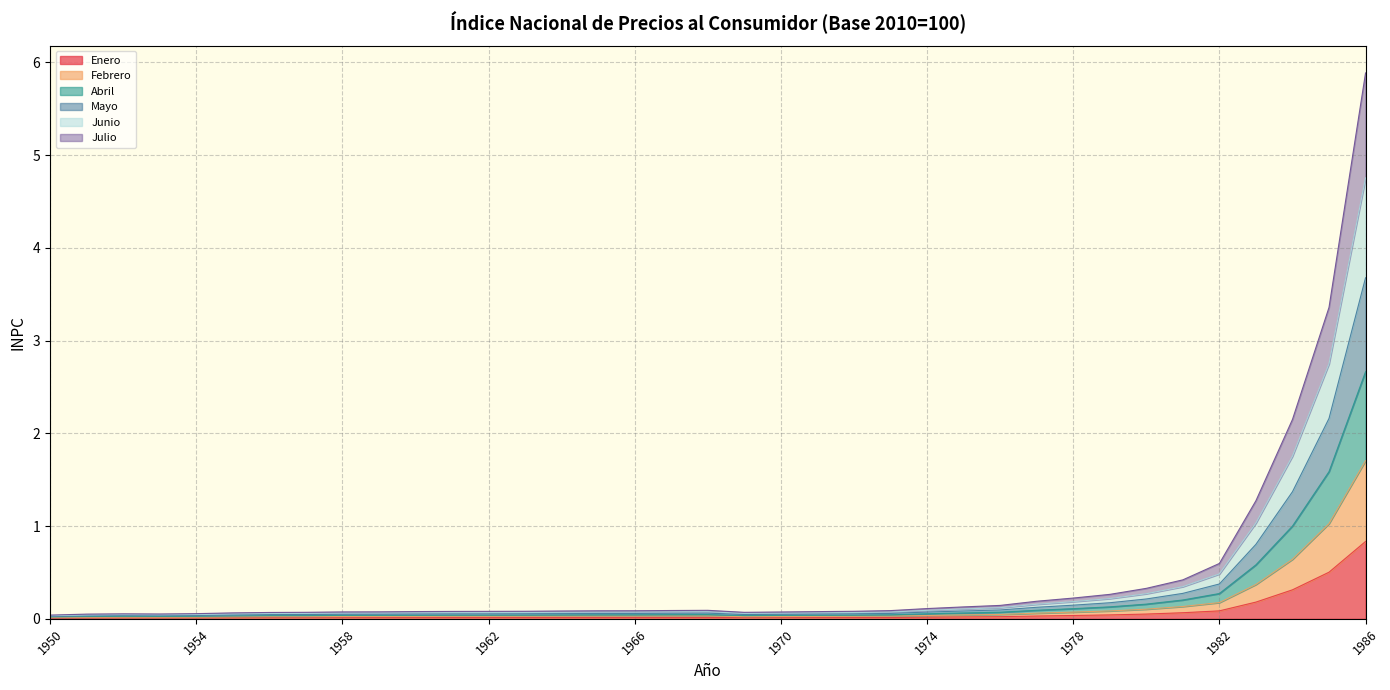

Is it true that Enero equals 0.0 at 1952?

False